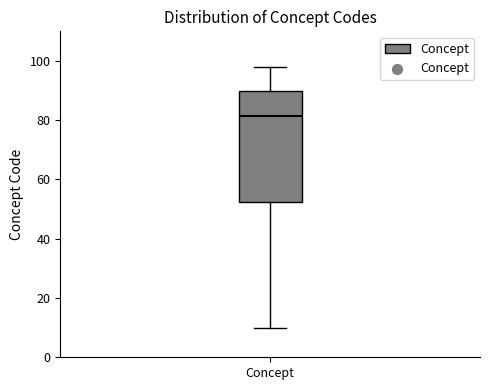

Read this box plot against the y-axis: the position of the median line, the range covered by the box, and the ends of both whiskers. The values are not printed on the chart, so give them approximately, as read against the axis.

median 82, box 52 to 90, whiskers 10 to 98